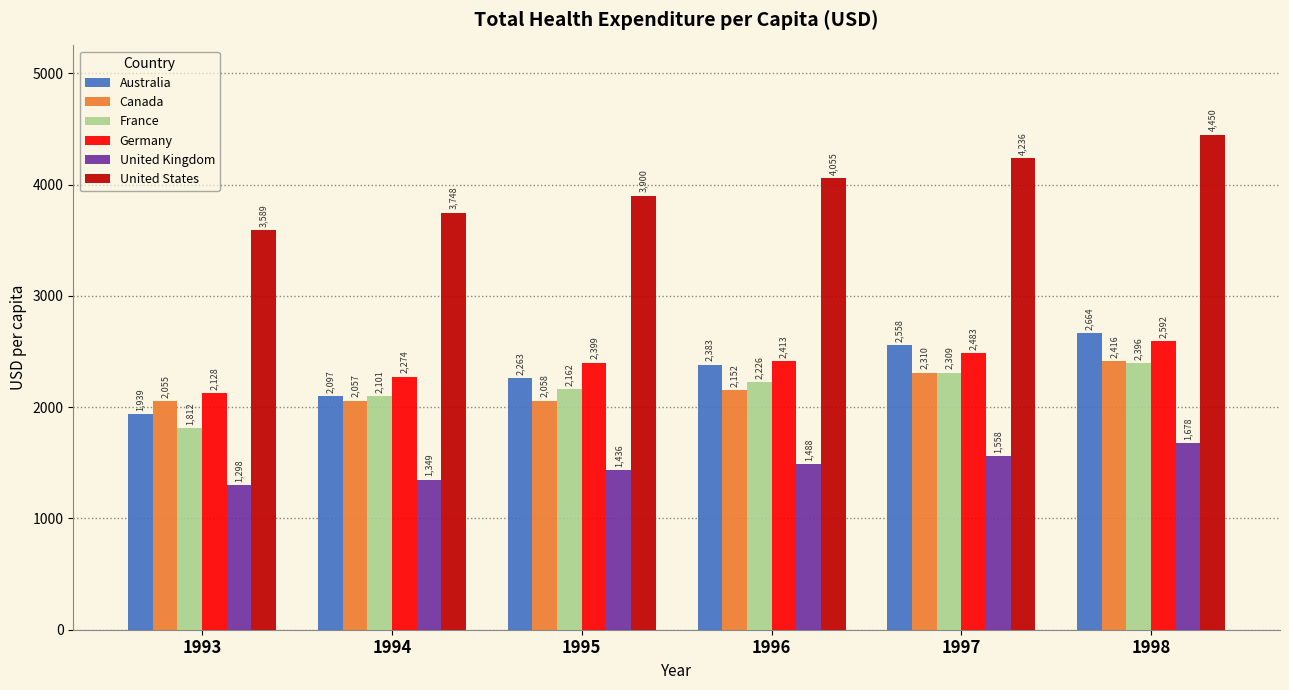

Is it true that Canada equals 2057 at 1994?

True